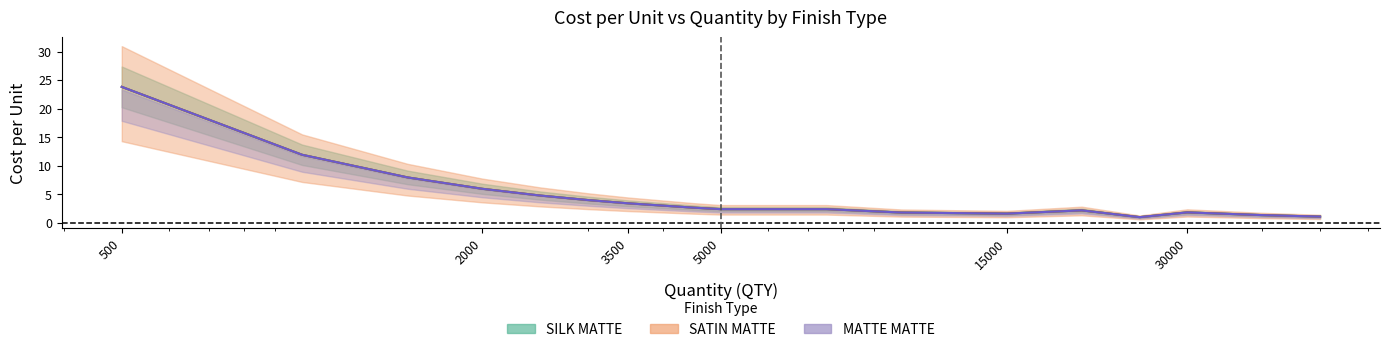

At which category is the sum across all series the highest?

500